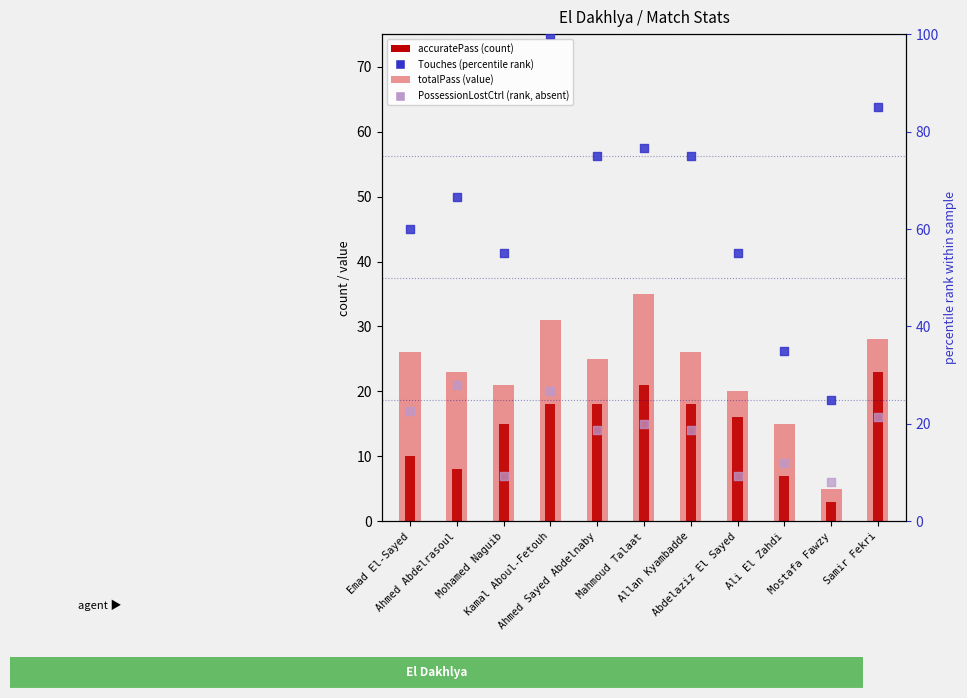

At which category is the sum across all series the highest?

Kamal Aboul-Fetouh